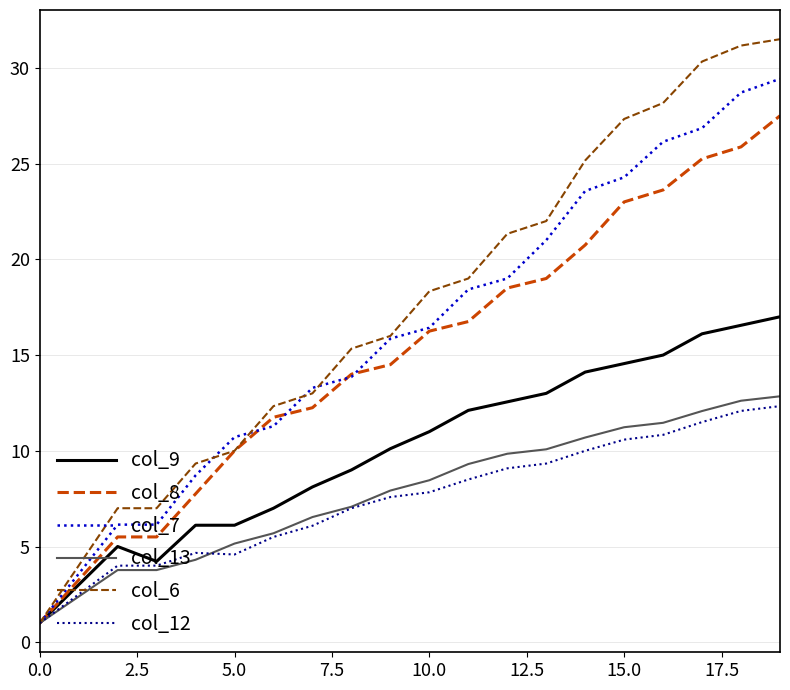

What is the minimum value for col_9?

1.0